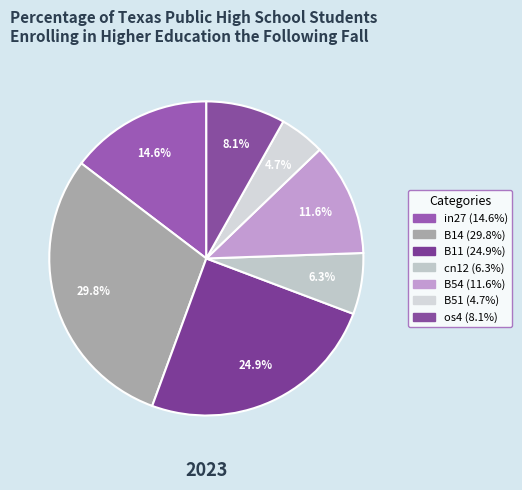

Between B51 and os4, which is larger?

os4